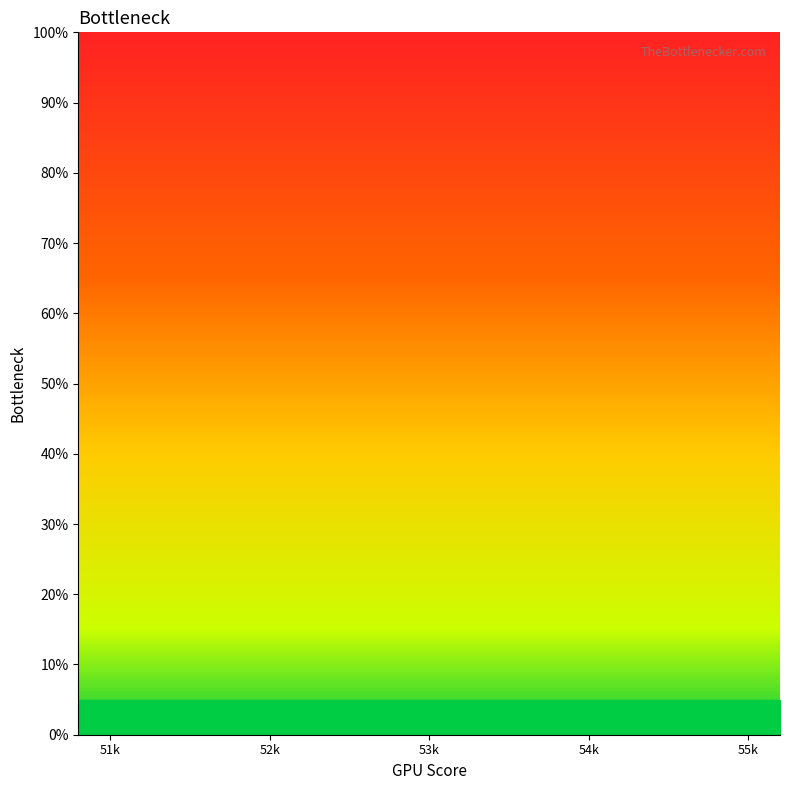

Which has a higher value, 55k or 52k?

52k